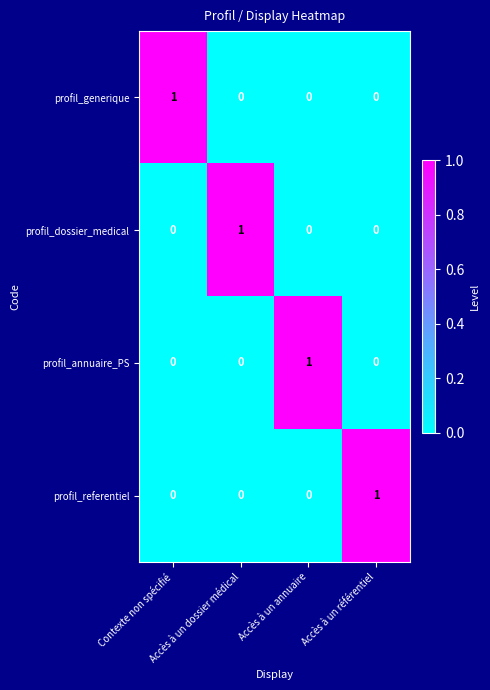

Count the profil_referentiel values in the range 0 to 1.

4